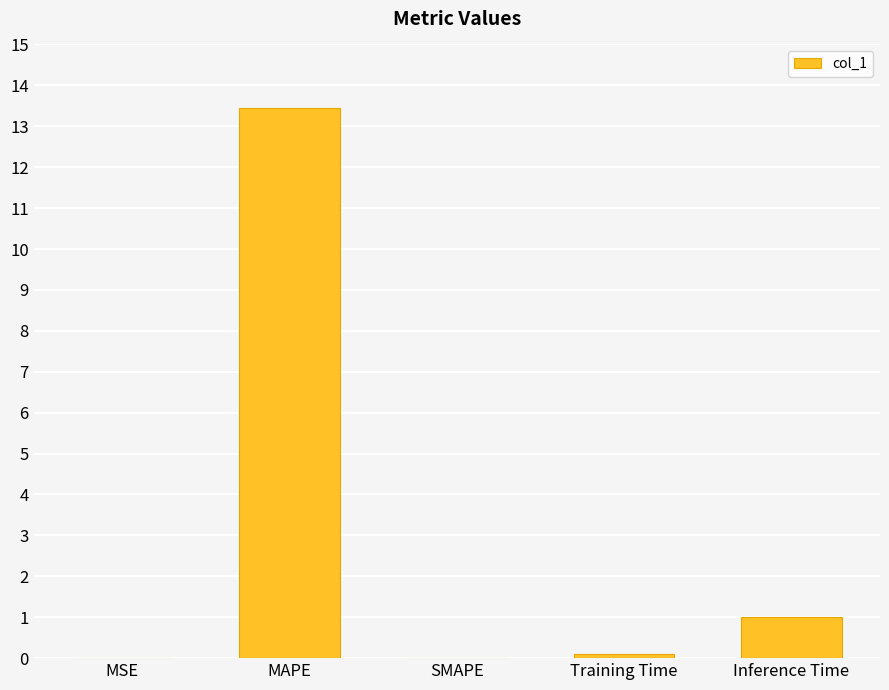

Where is the data nearest to the value 6?

Inference Time